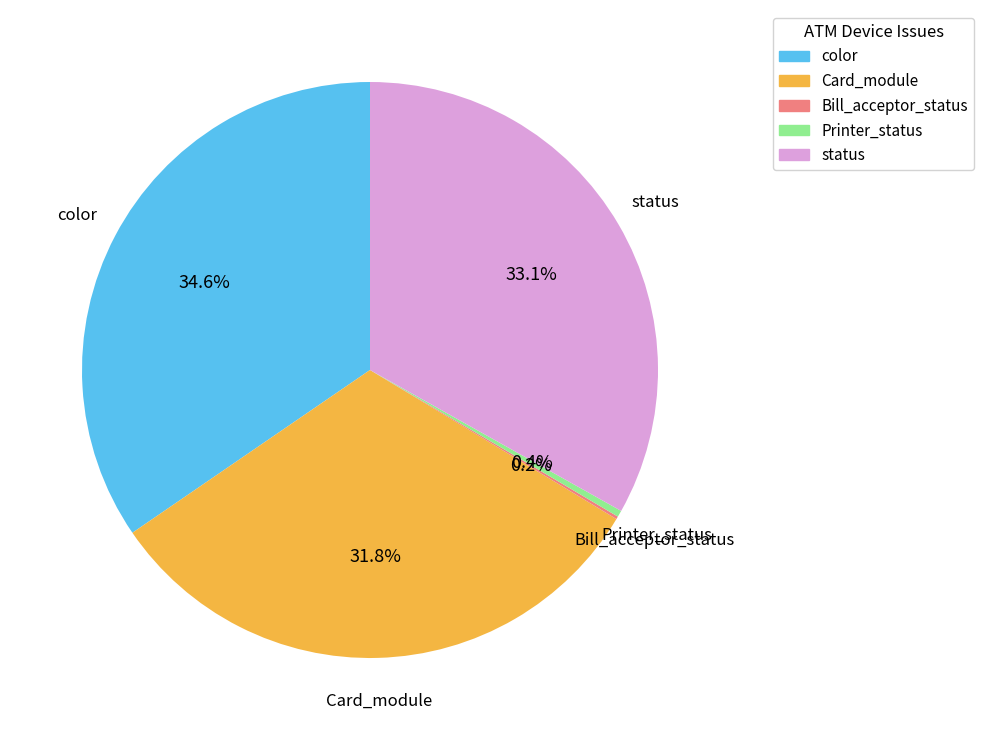

Does Card_module account for over 50% of the chart?

No